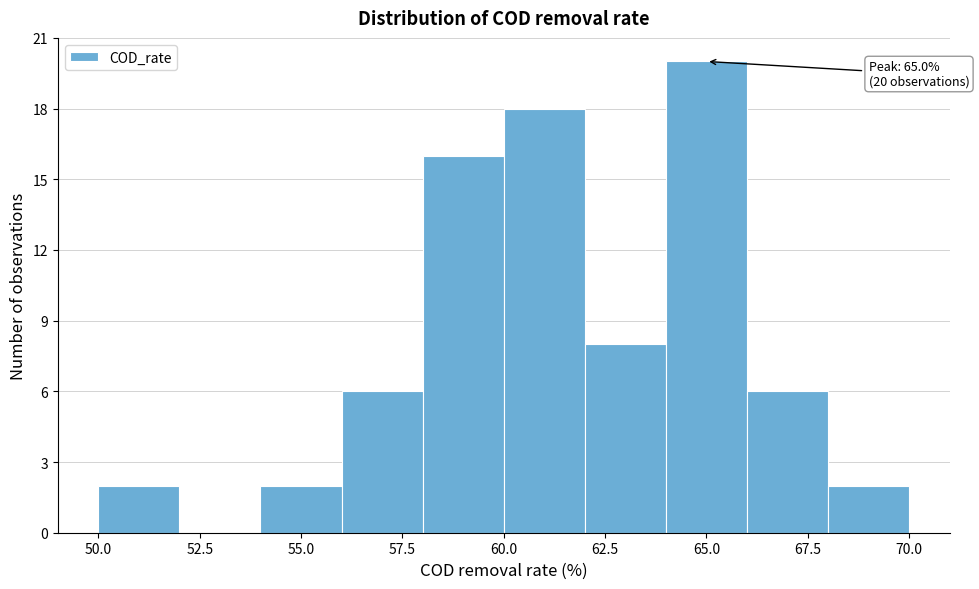

Over which range of the x-axis is the bar tallest?

64 to 66